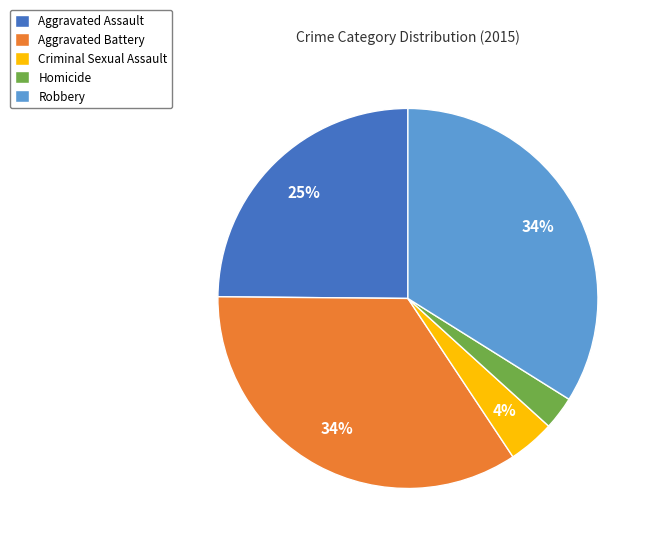

Do Criminal Sexual Assault and Robbery together represent more than half of the pie?

No